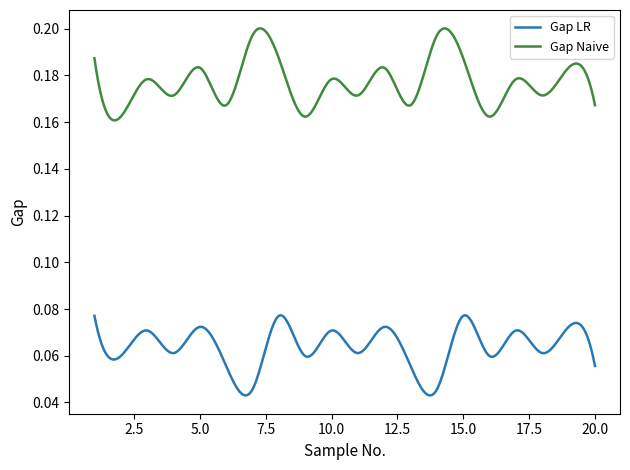

True or false: Gap LR and Gap Naive cross at least once.

False